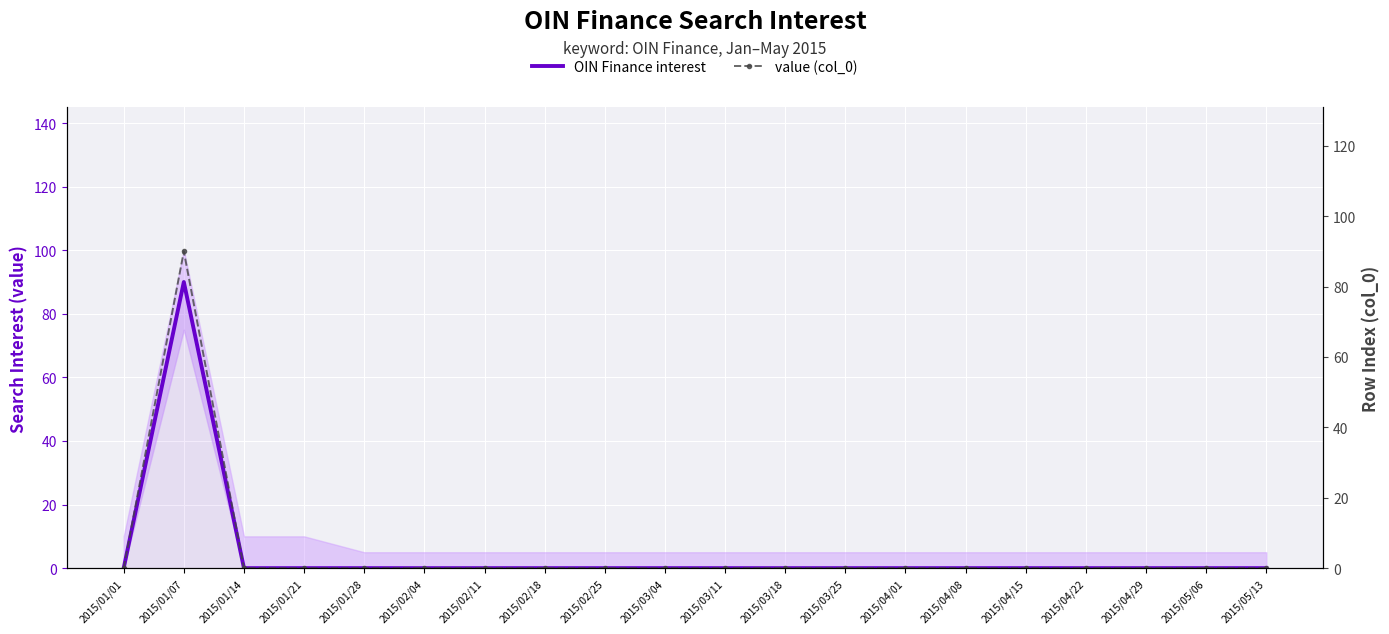

Is it true that OIN Finance interest equals 90 at 2015/01/07?

True